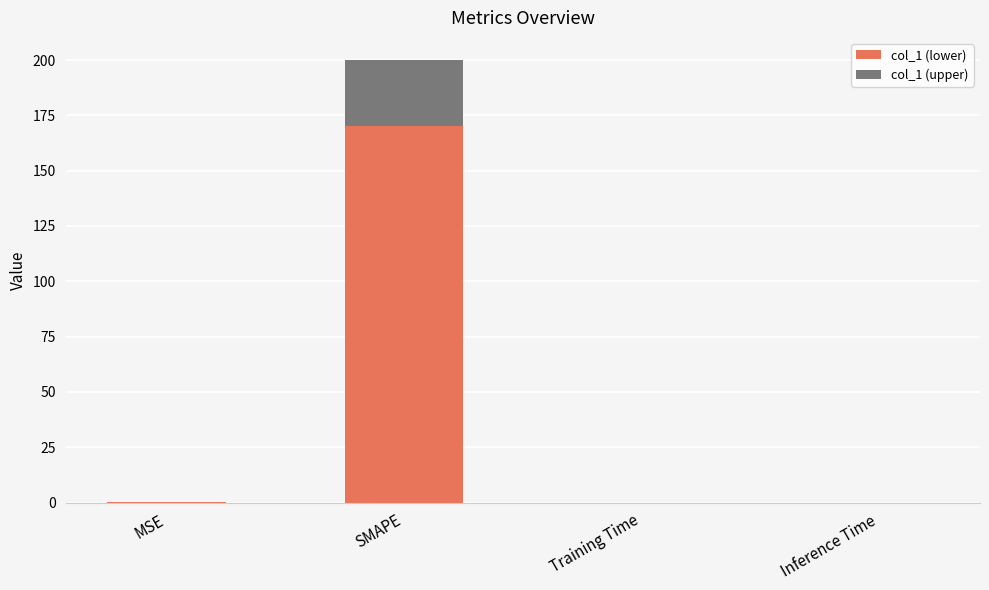

Which category has the highest value in the col_1 (lower) series?

SMAPE